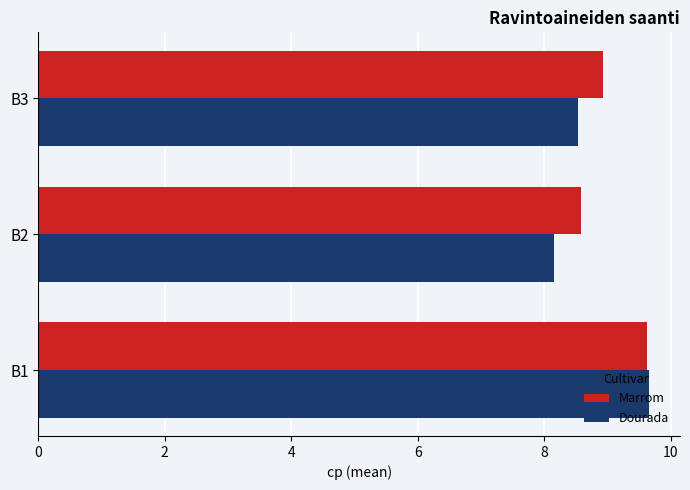

Which series has the largest range (max minus min)?

Dourada